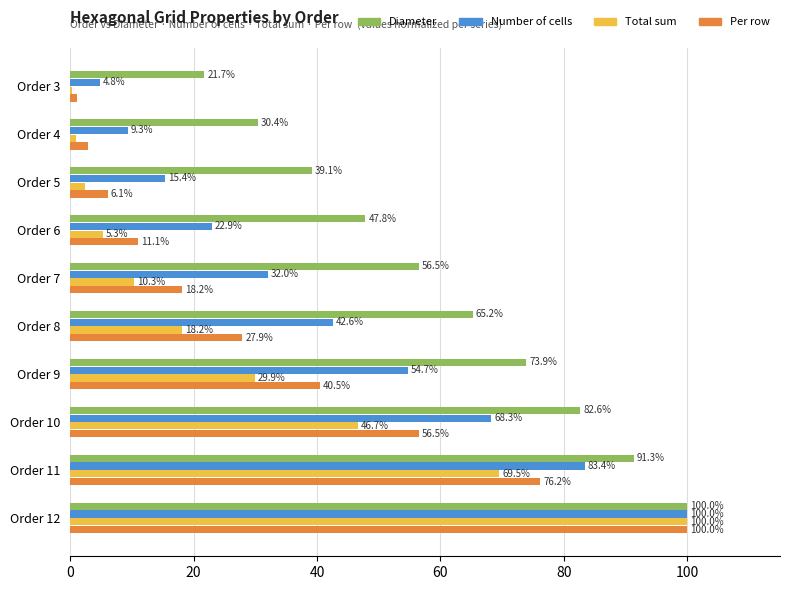

Is the value of Per row at Order 8 greater than the value of Diameter at Order 7?

No